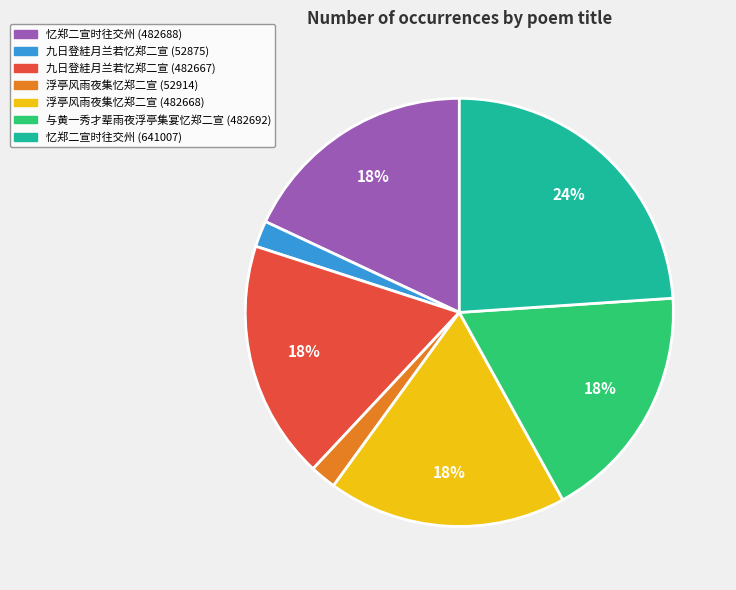

To the nearest percent, what is the combined percentage of 浮亭风雨夜集忆郑二宣 (482668) and 忆郑二宣时往交州 (641007)?

42%